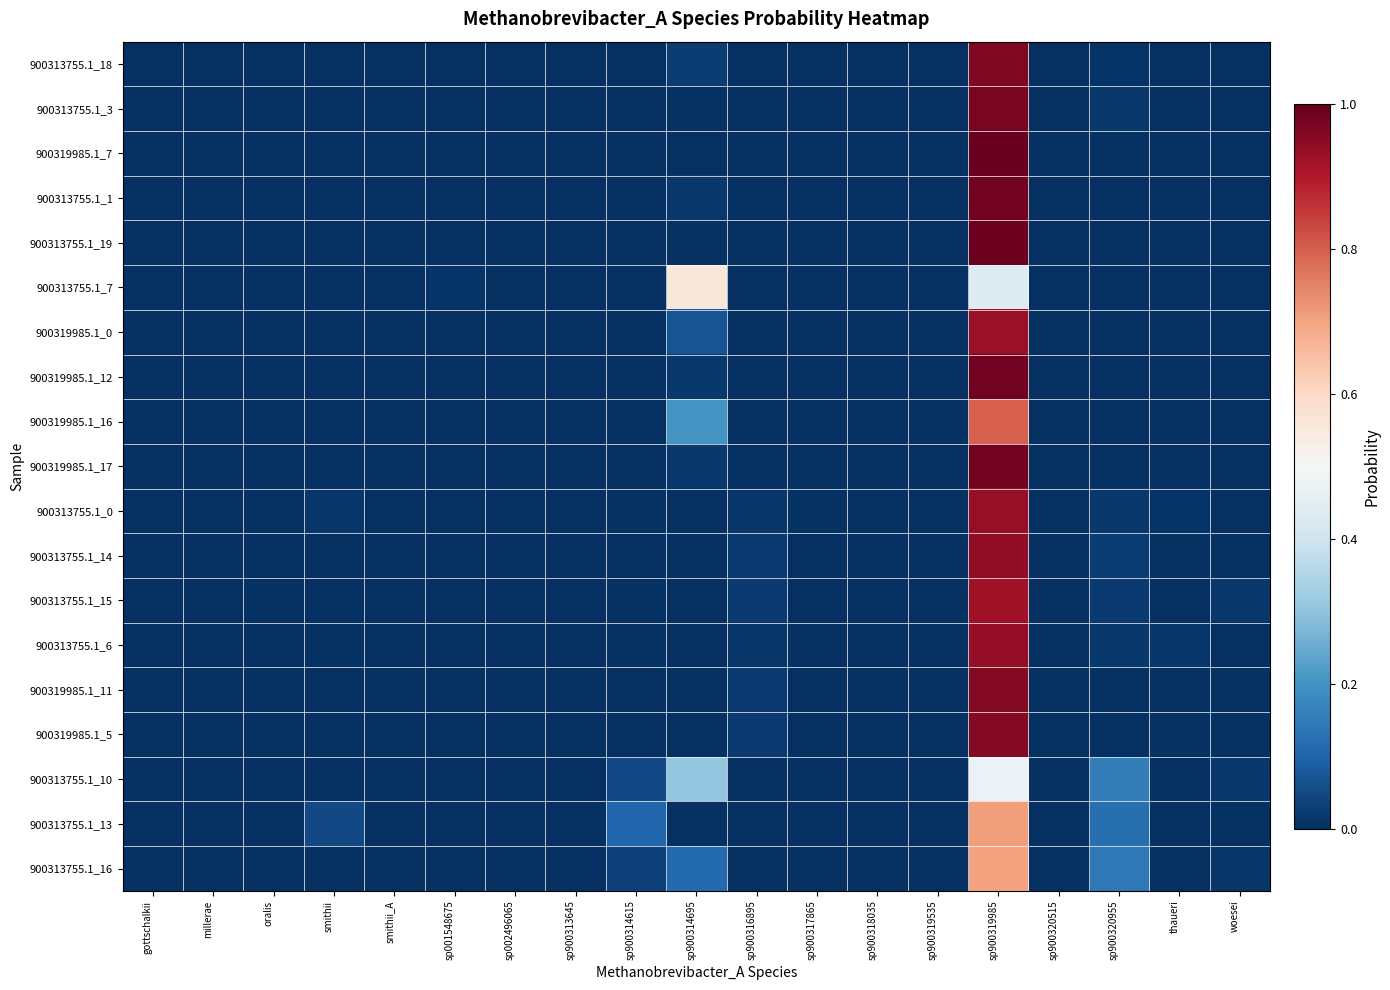

How many series are shown in this chart?

19